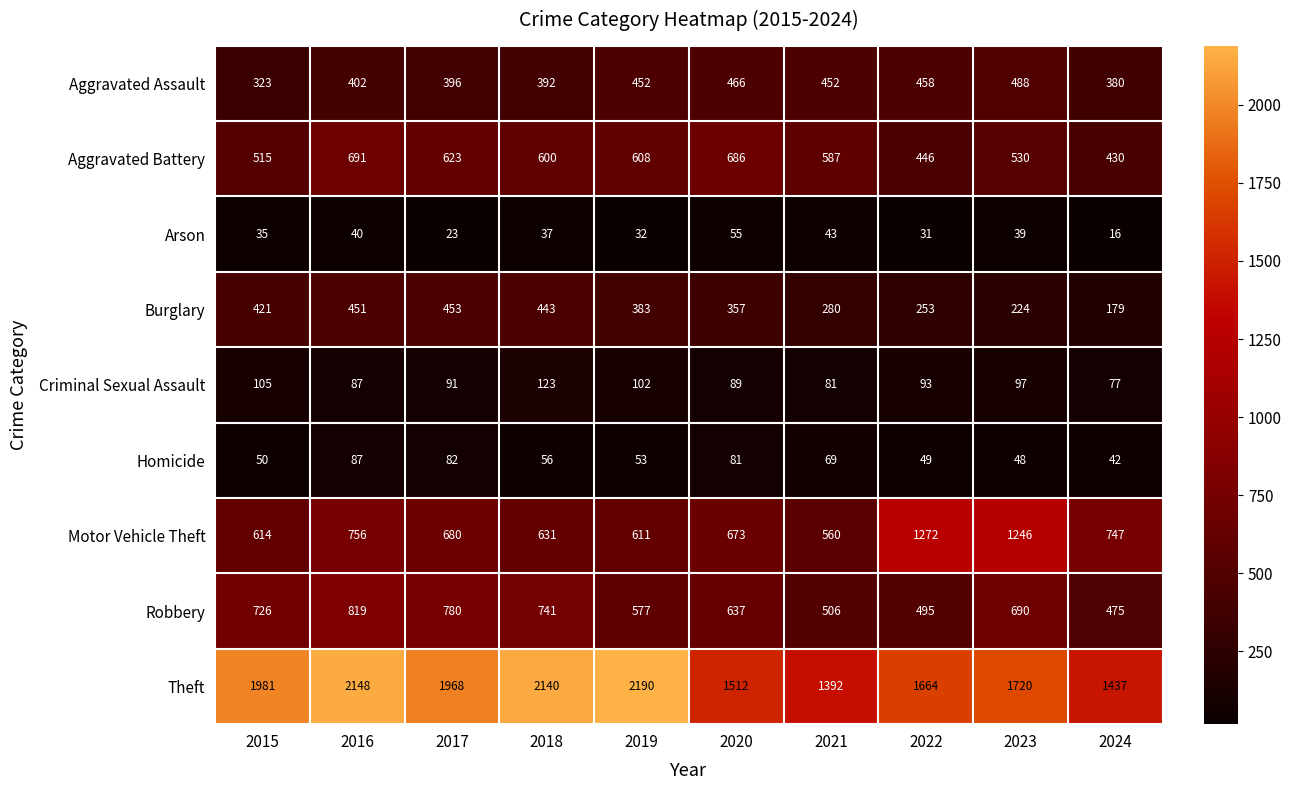

At how many categories does at least one series exceed 75?

10